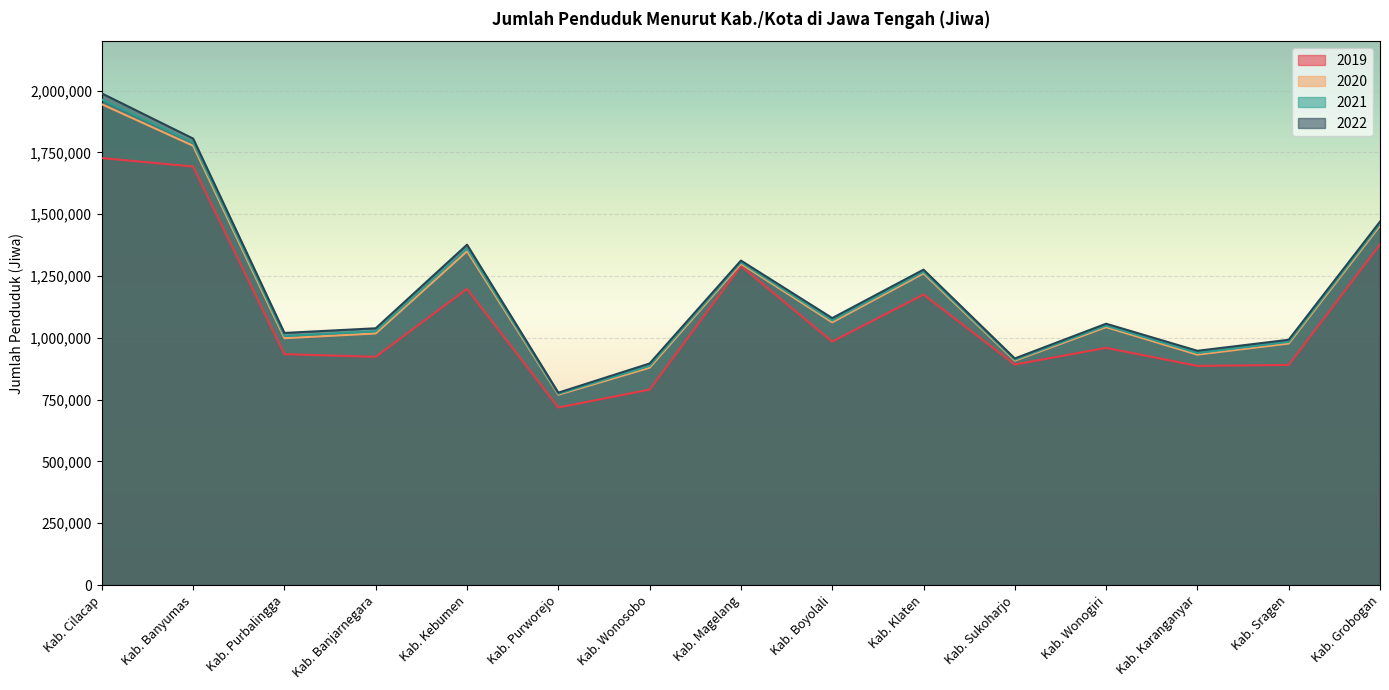

What is the label of the 11th point from the left?

Kab. Sukoharjo